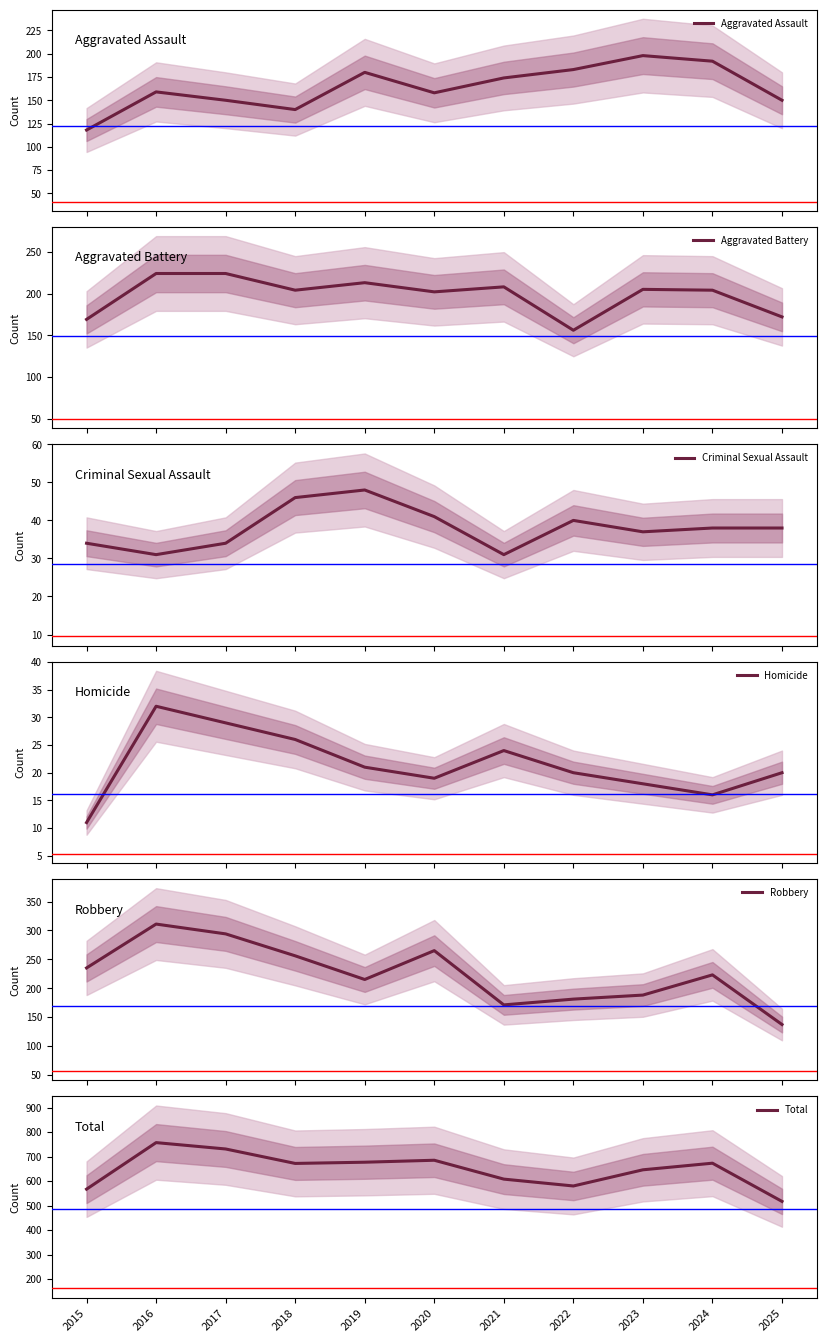

True or false: Aggravated Assault and Total cross at least once.

False